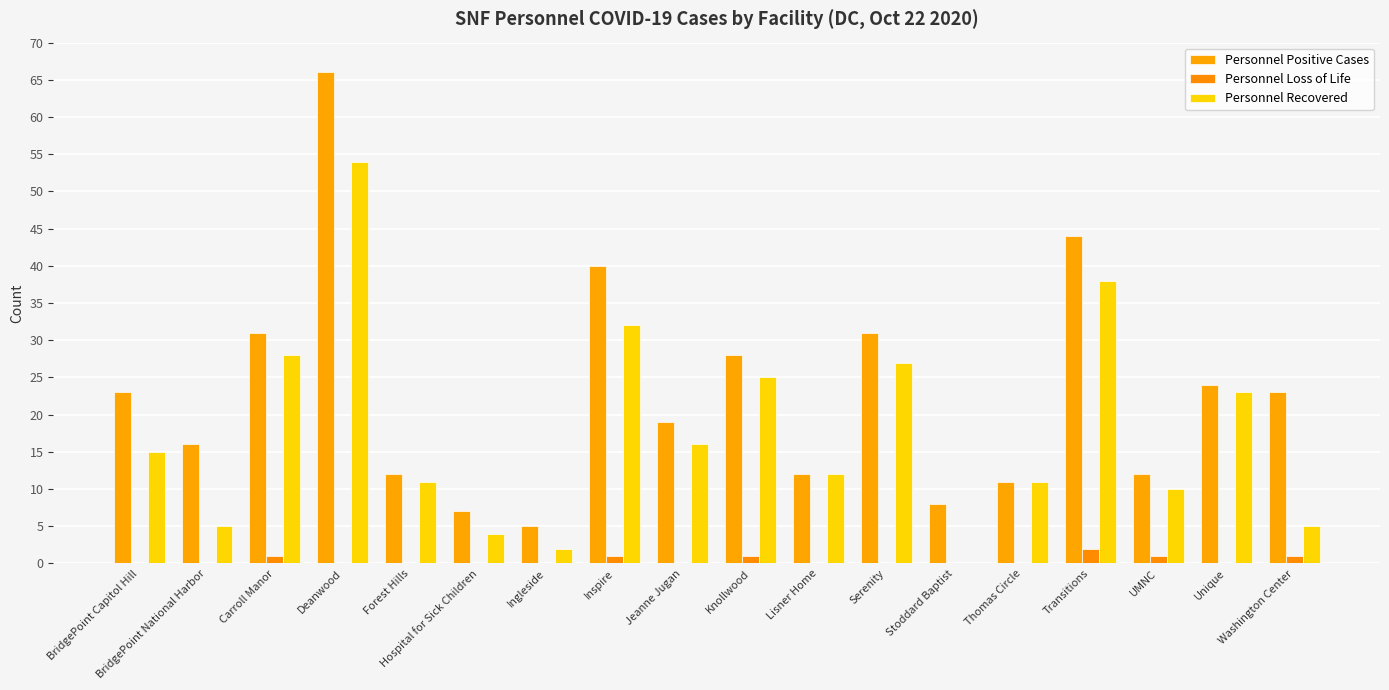

How many categories are shown in the chart?

18